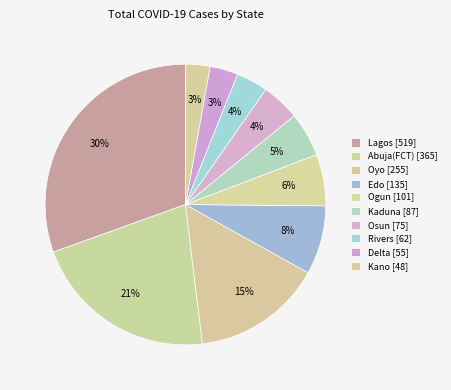

Count the number of slices in the pie.

10